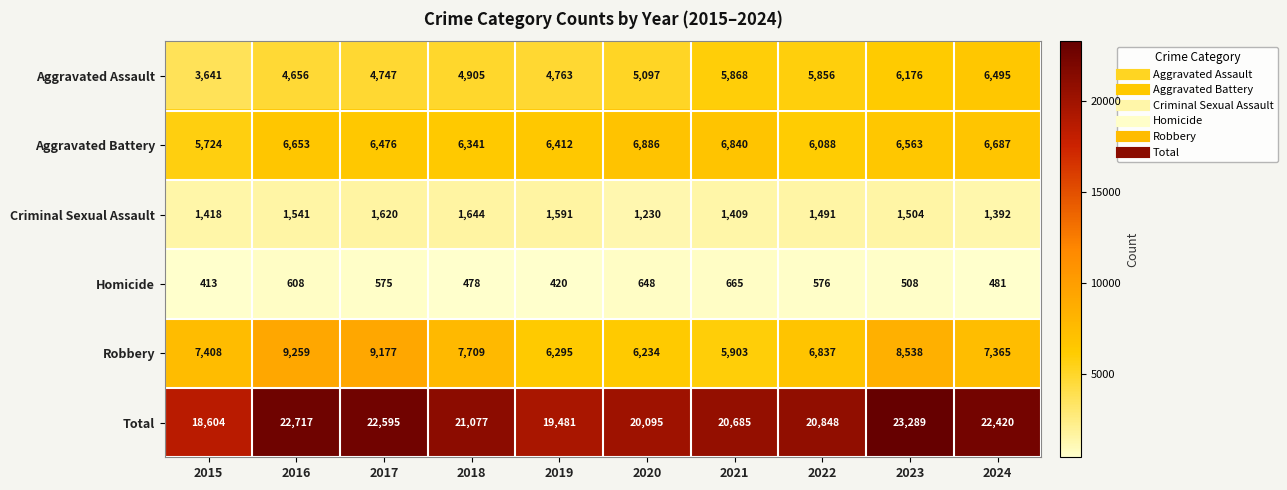

True or false: Robbery has a value of 10606 at 2018.

False